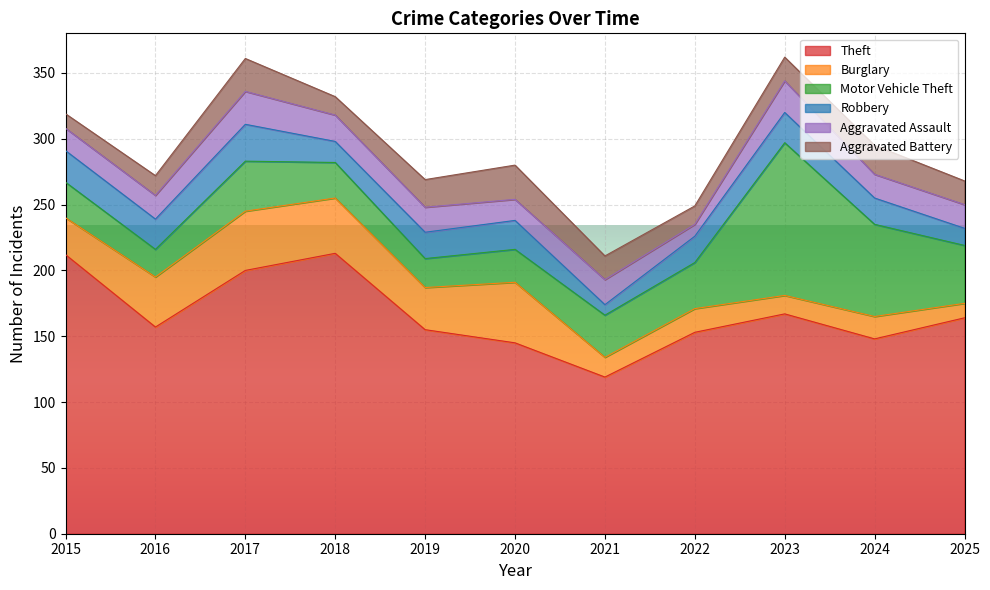

At 2018, list the series in order from largest to smallest.

Theft, Burglary, Motor Vehicle Theft, Aggravated Assault, Robbery, Aggravated Battery